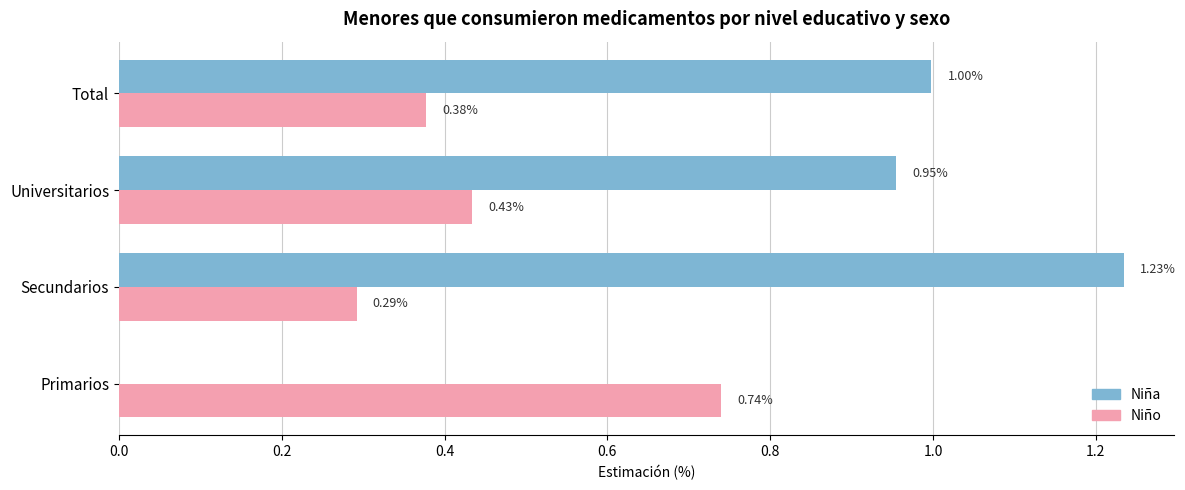

Which category has the highest value in the Niño series?

Primarios